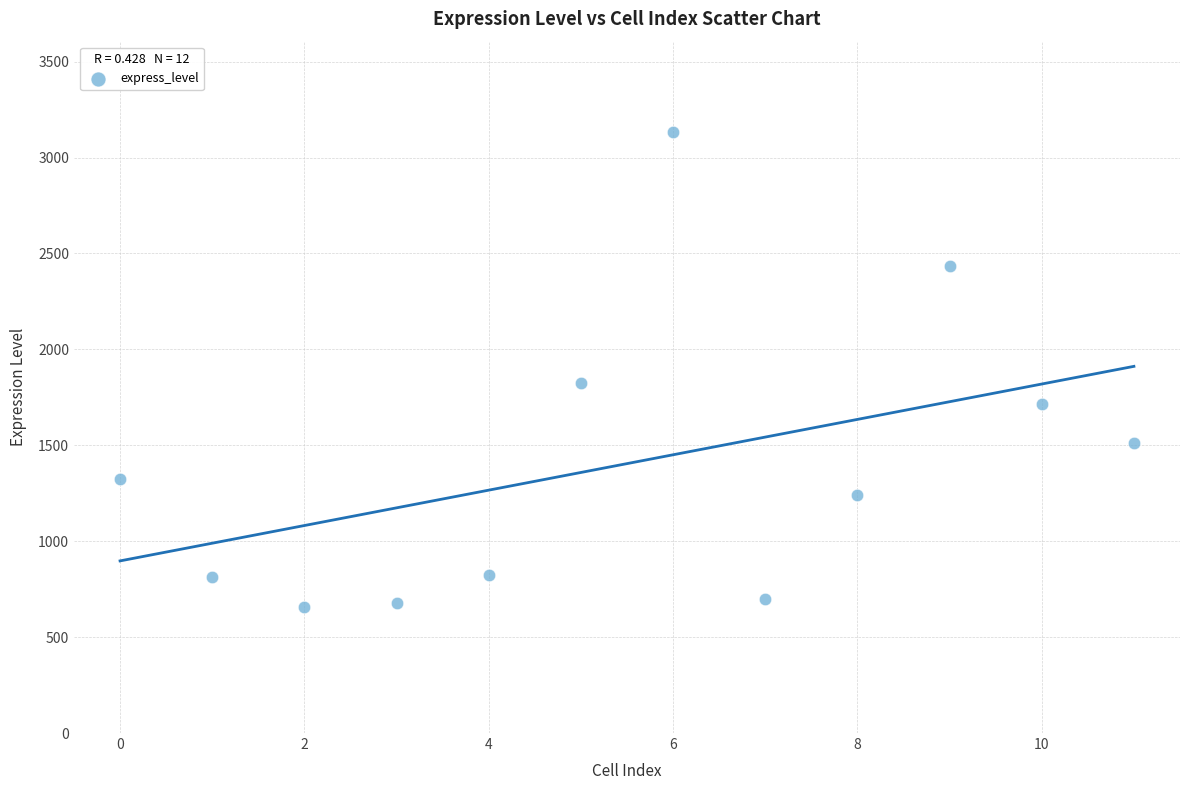

What is the average Y value?

1404.3